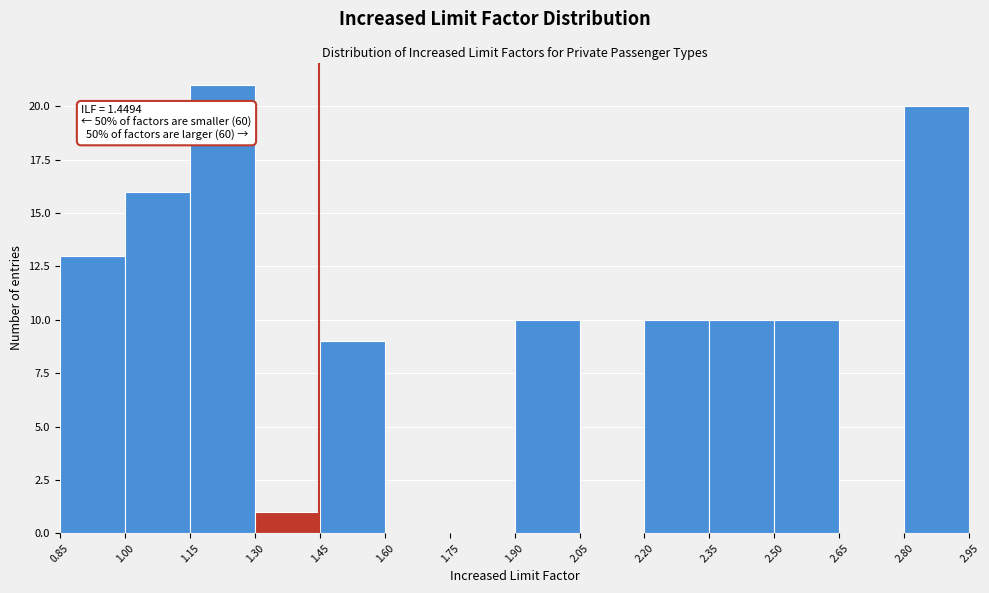

Which range on the x-axis has the tallest bar?

1.15 to 1.30